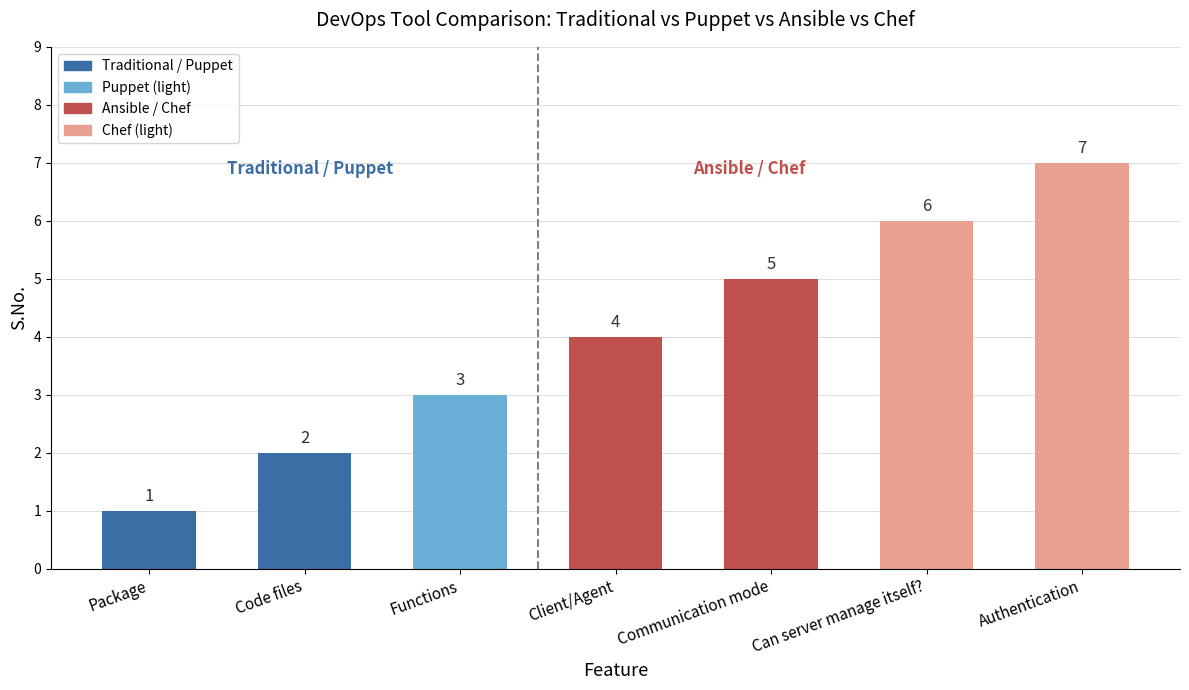

What is the average value?

4